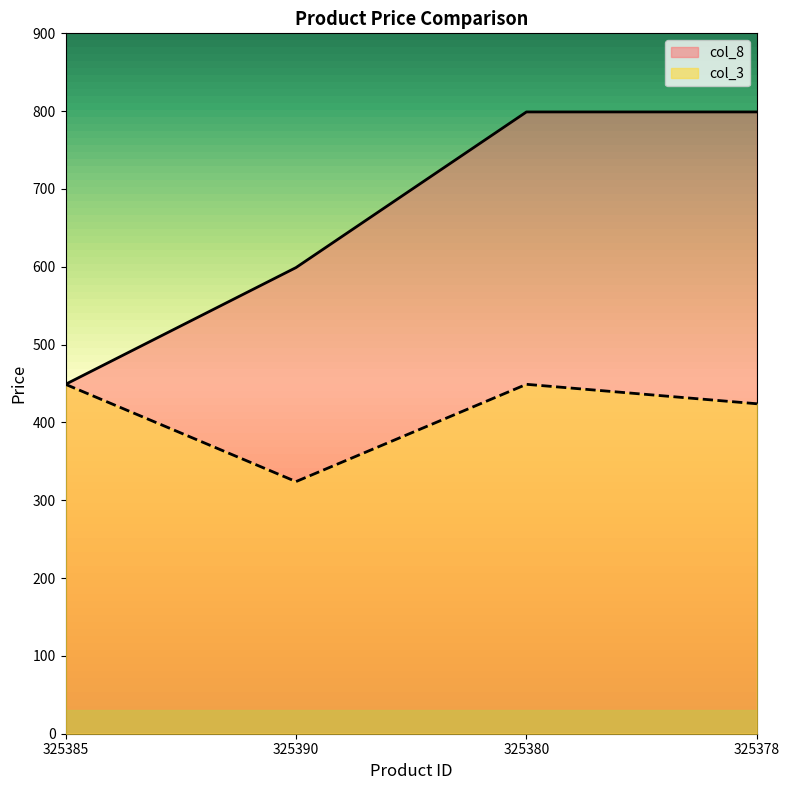

True or false: col_3 and col_8 intersect in this chart.

False